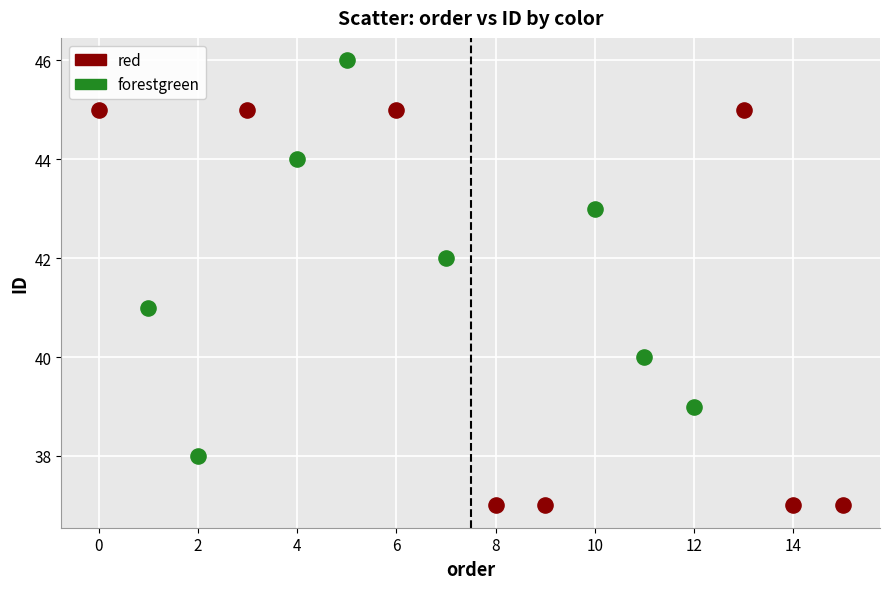

Which series contains the lowest Y value?

red